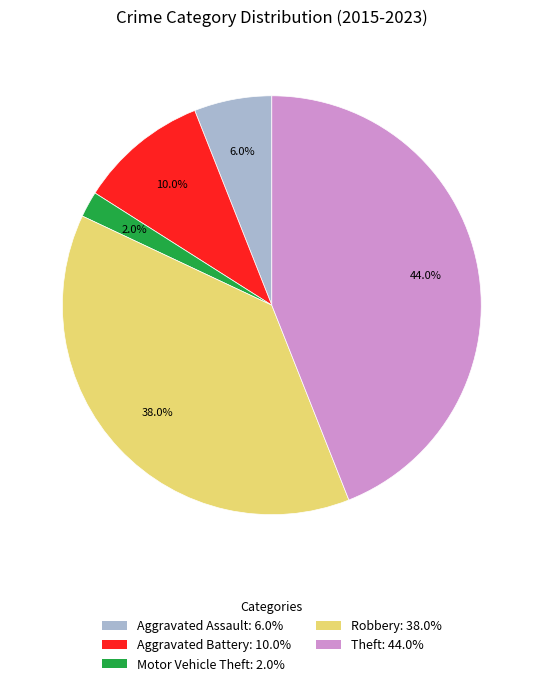

Rank the categories by value from lowest to highest.

Motor Vehicle Theft, Aggravated Assault, Aggravated Battery, Robbery, Theft